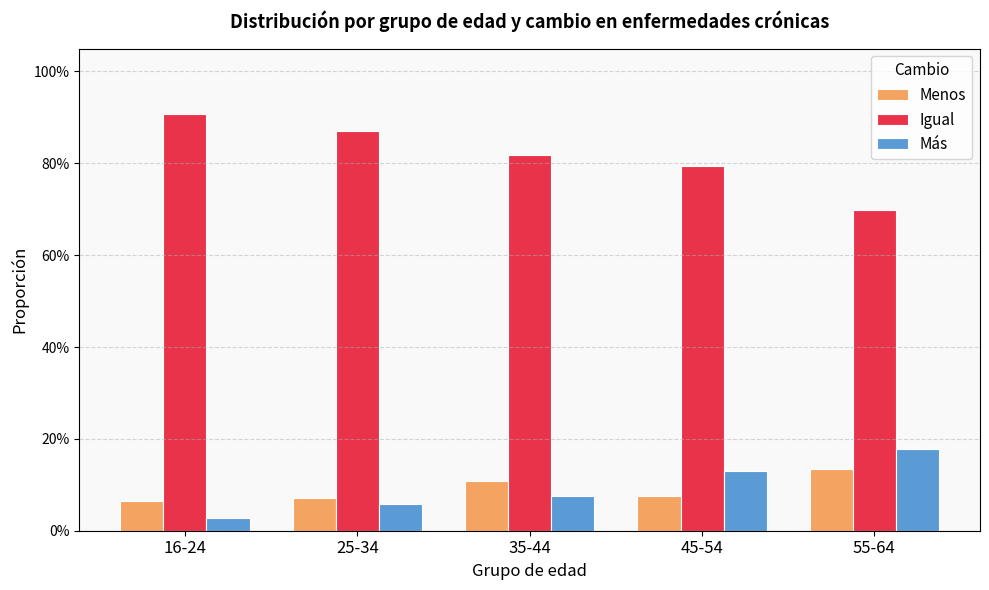

At 55-64, list the series in order from smallest to largest.

Menos, Más, Igual